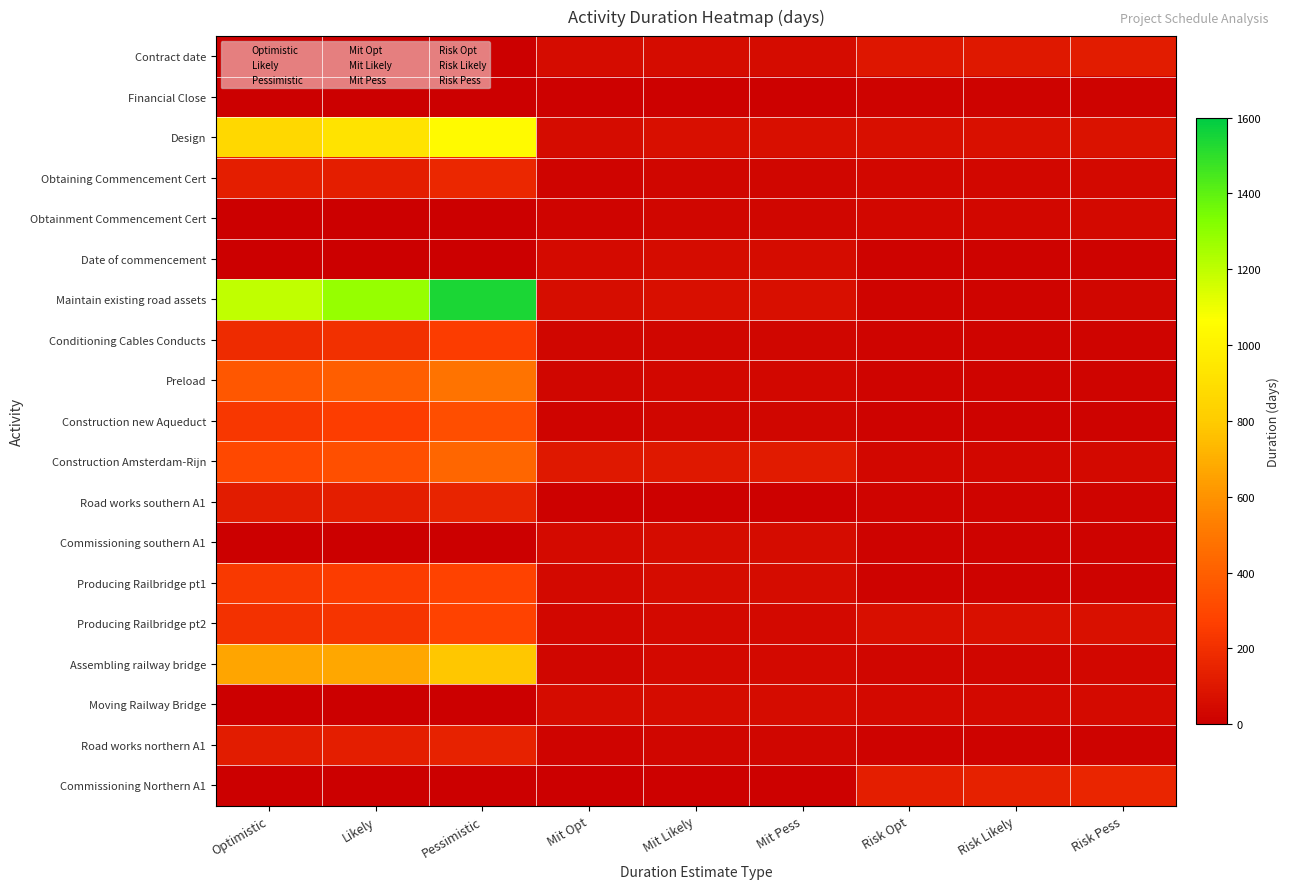

What is the total value across all series at Mit Opt?

684.0